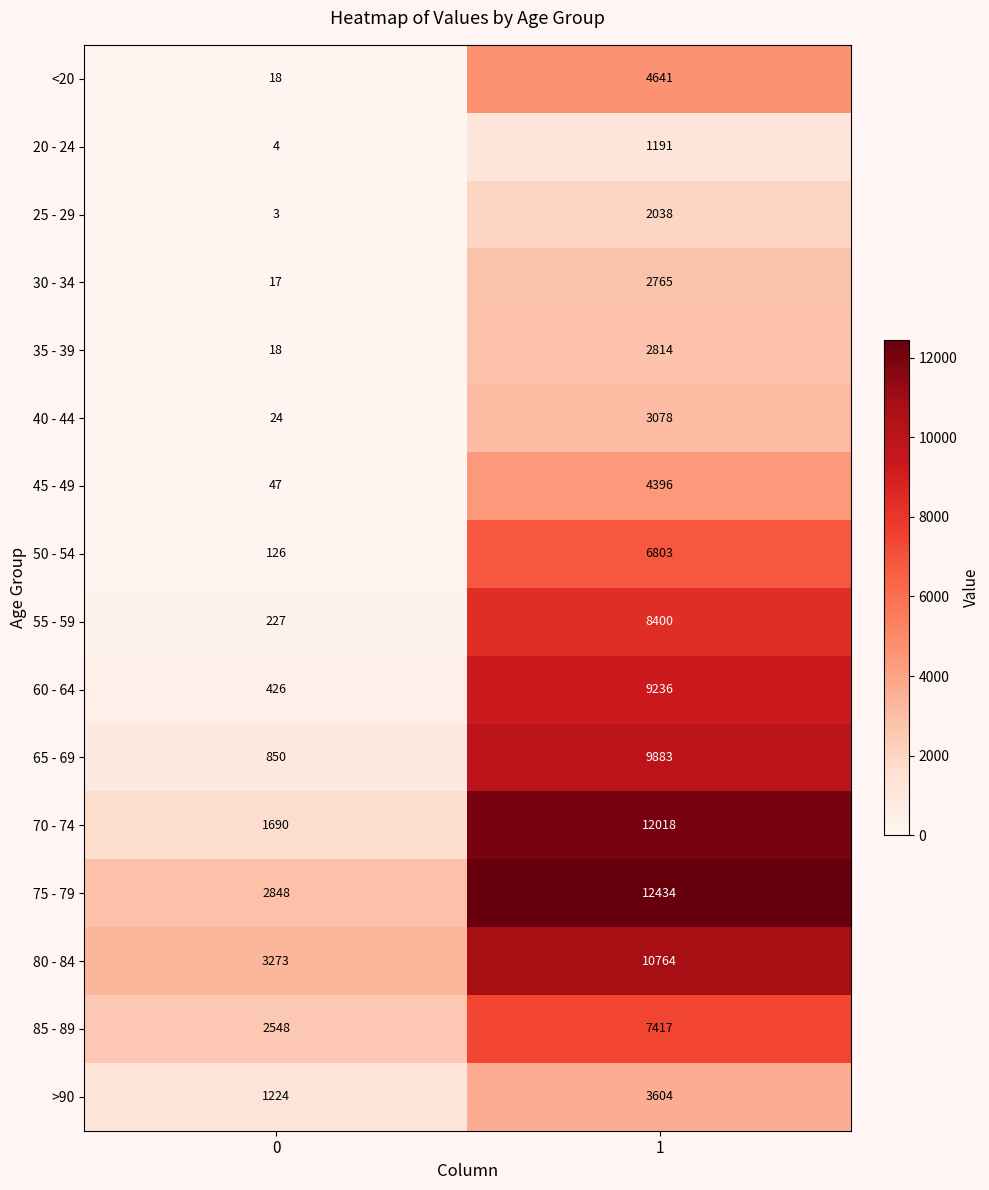

At which category is the sum across all series the highest?

1